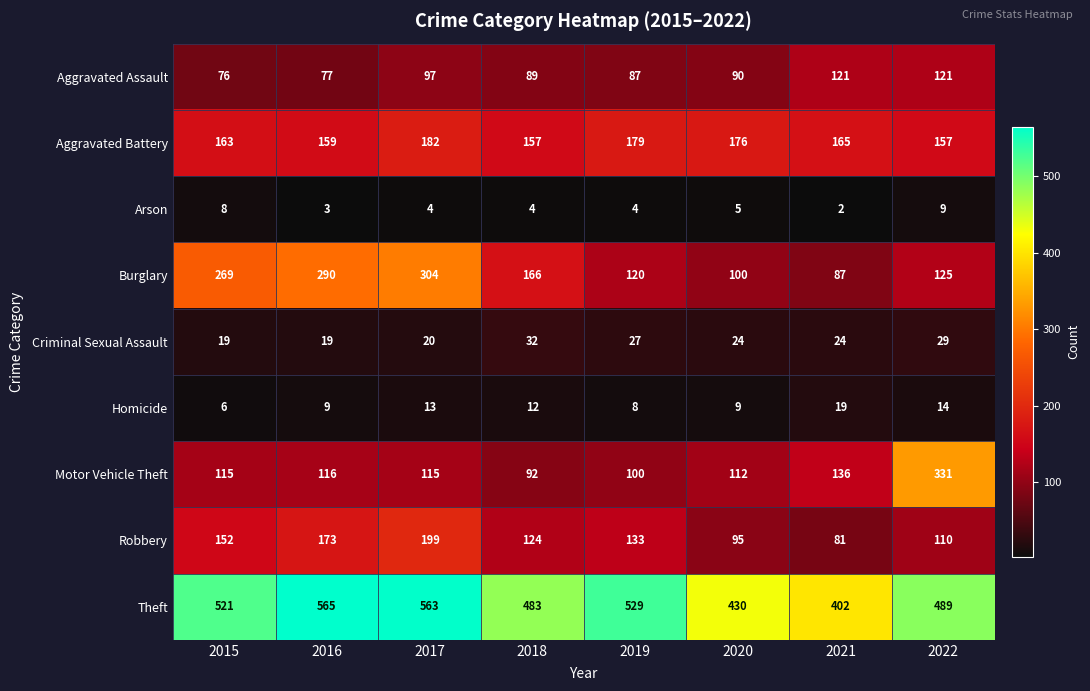

Which label corresponds to the largest value in the chart?

2016